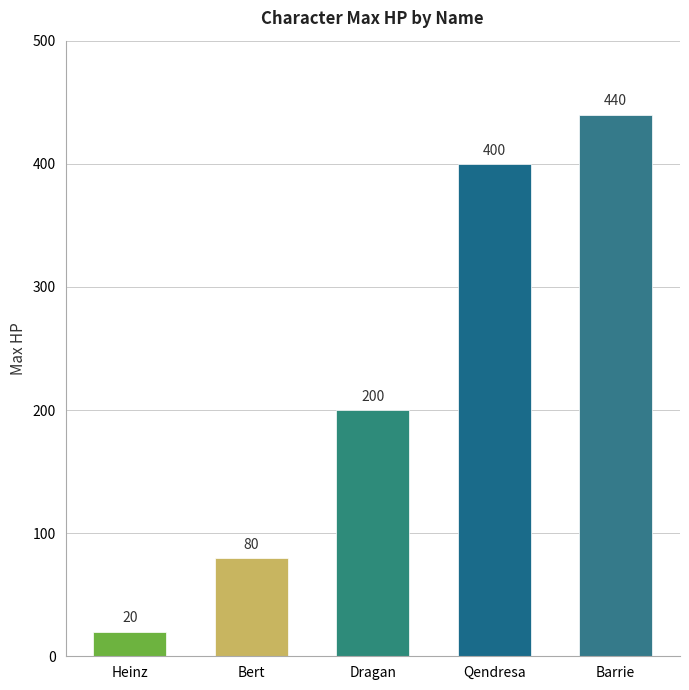

Reading right to left, transcribe all the data shown in this chart.

Barrie=440	Qendresa=400	Dragan=200	Bert=80	Heinz=20